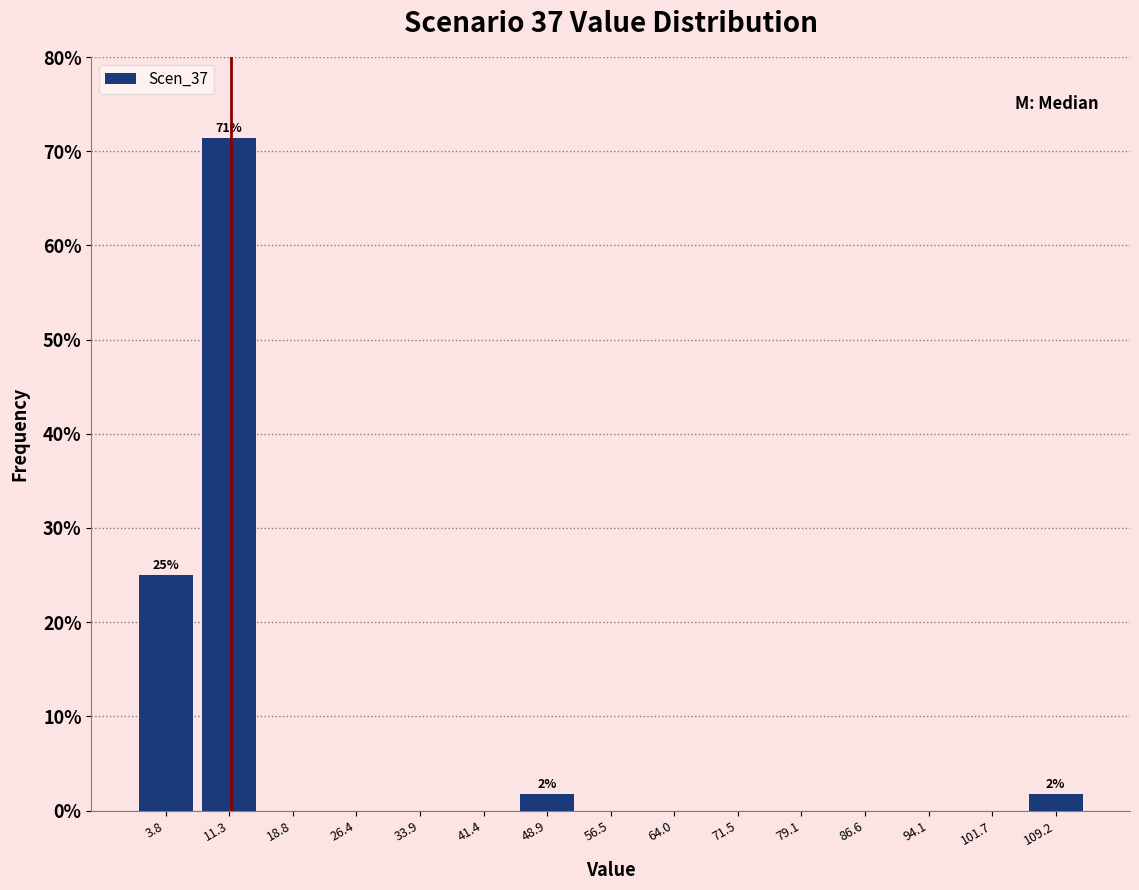

Which range on the x-axis has the tallest bar?

8 to 15